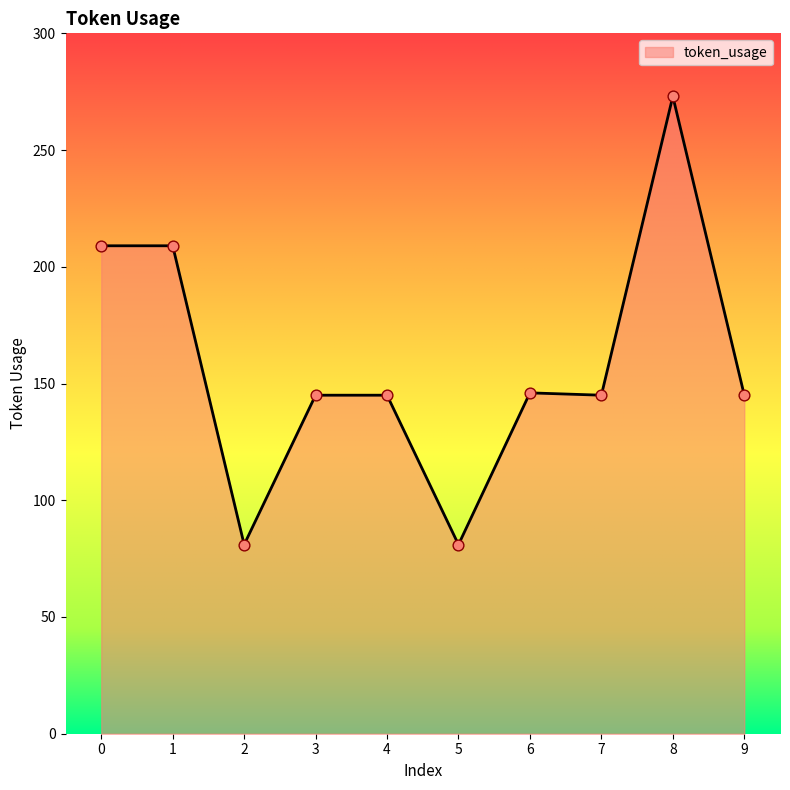

Approximately how many times larger is the value at 2 compared to 4?

0.6